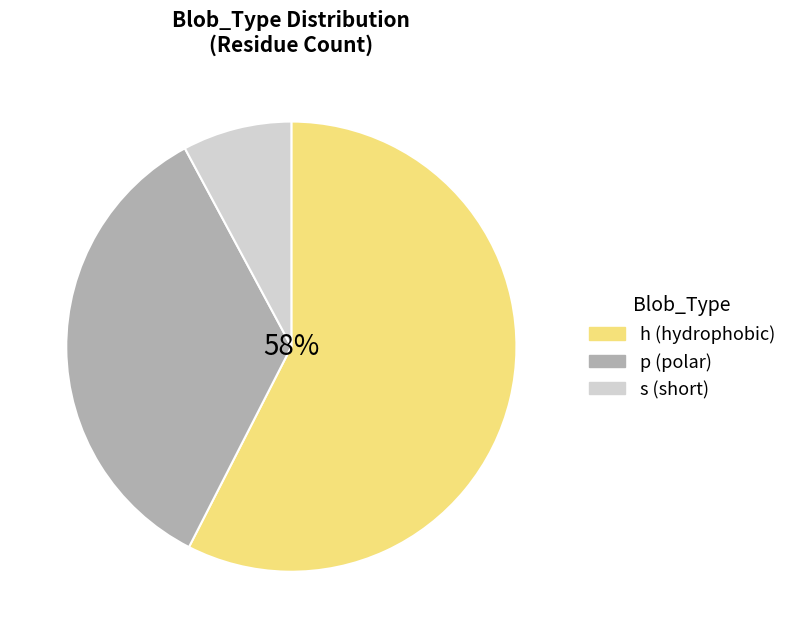

Is it true that p is 23% of the pie?

False